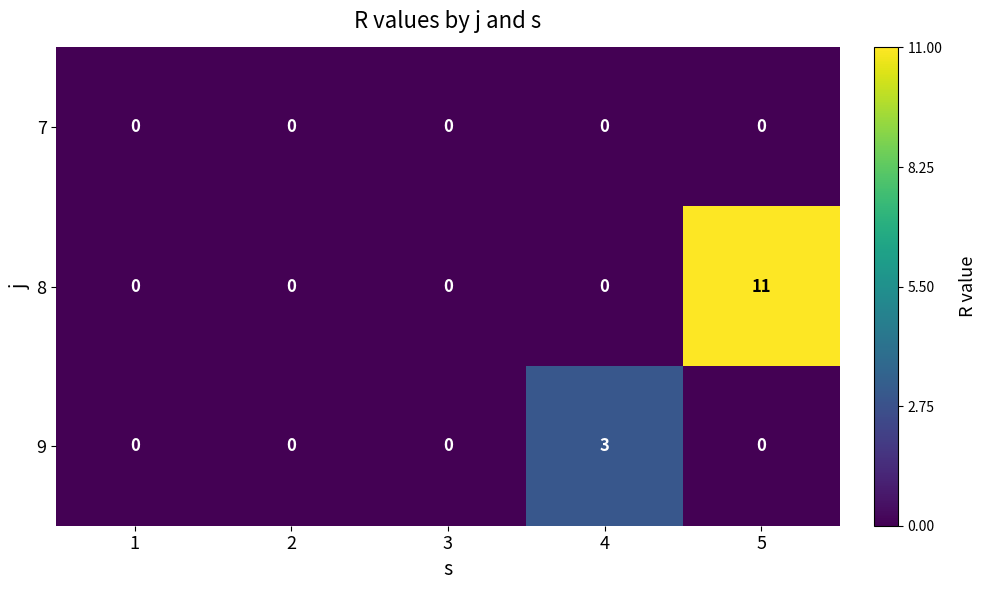

What is the sum of the 9 values at 4 and 2?

3